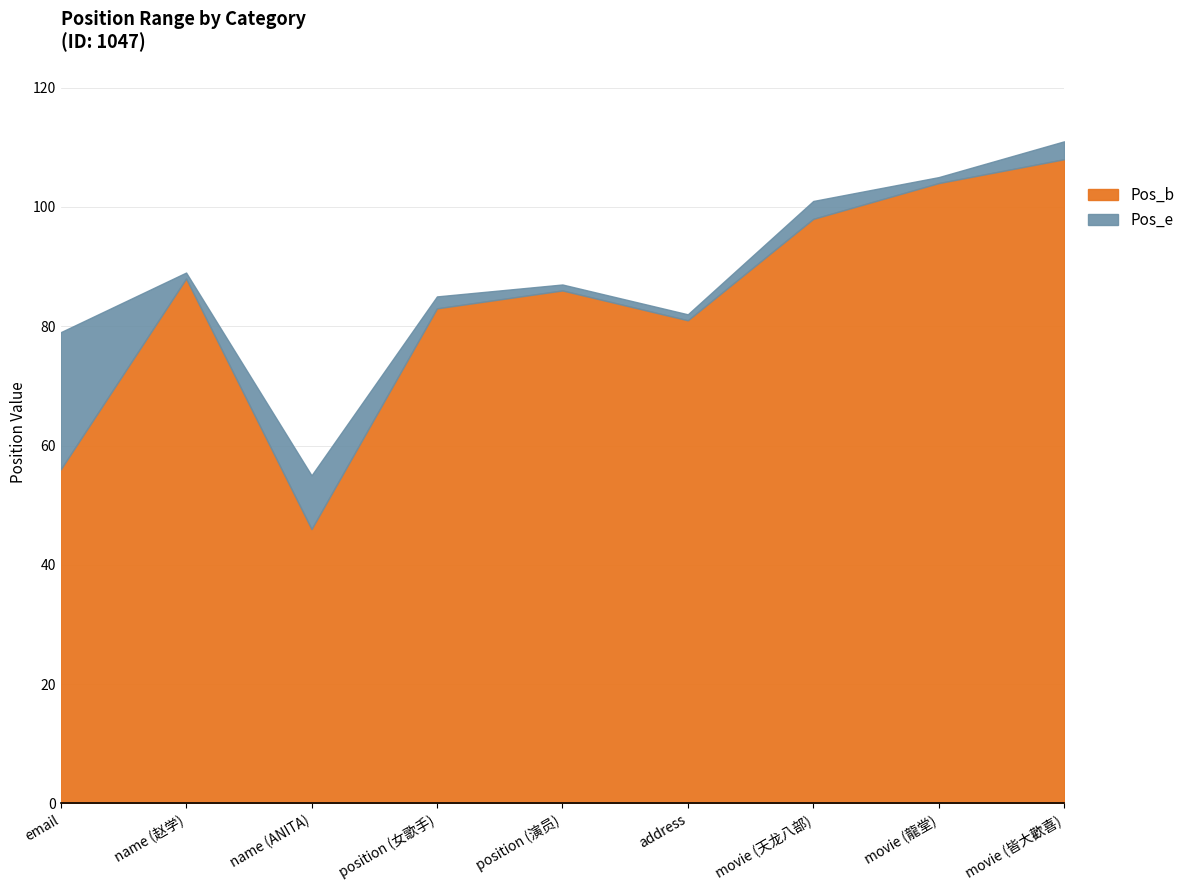

What position from the left is position (演员)?

5